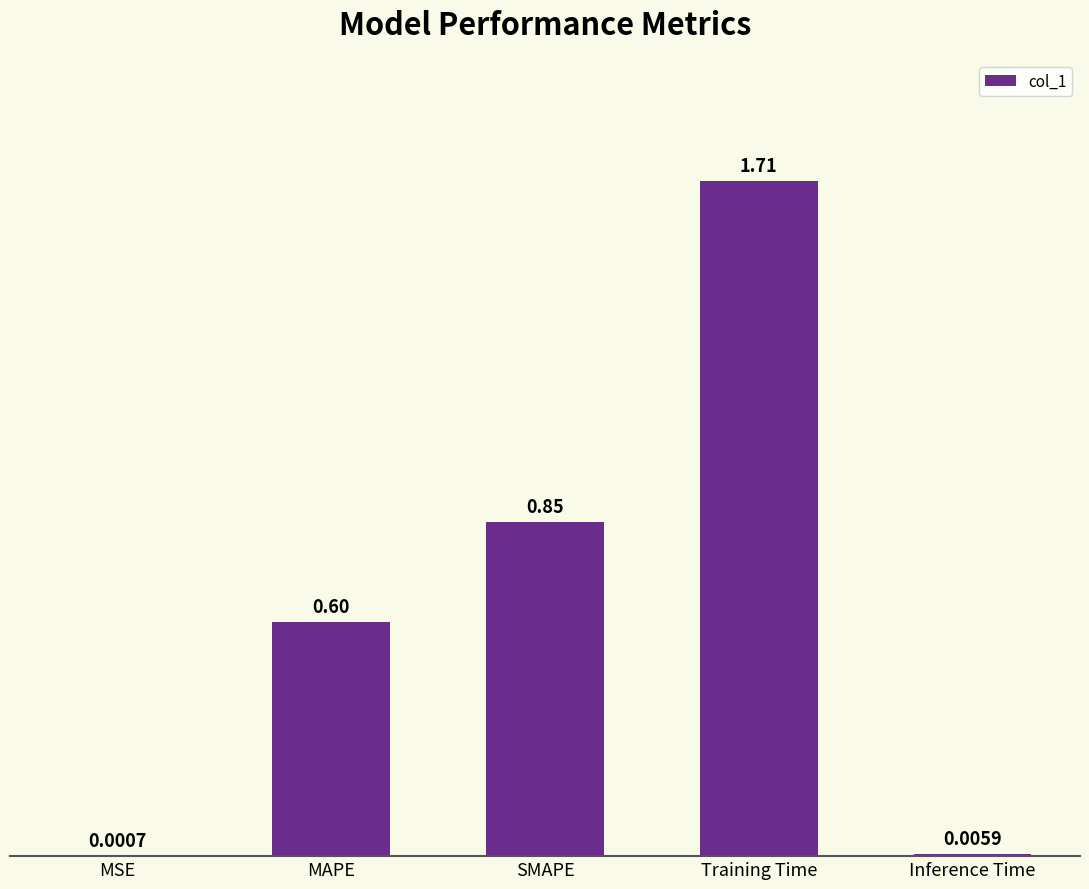

Which label corresponds to the largest value in the chart?

Training Time